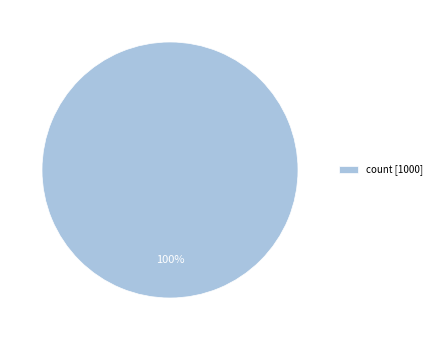

The count [1000] slice represents 100% of the pie. True or false?

True